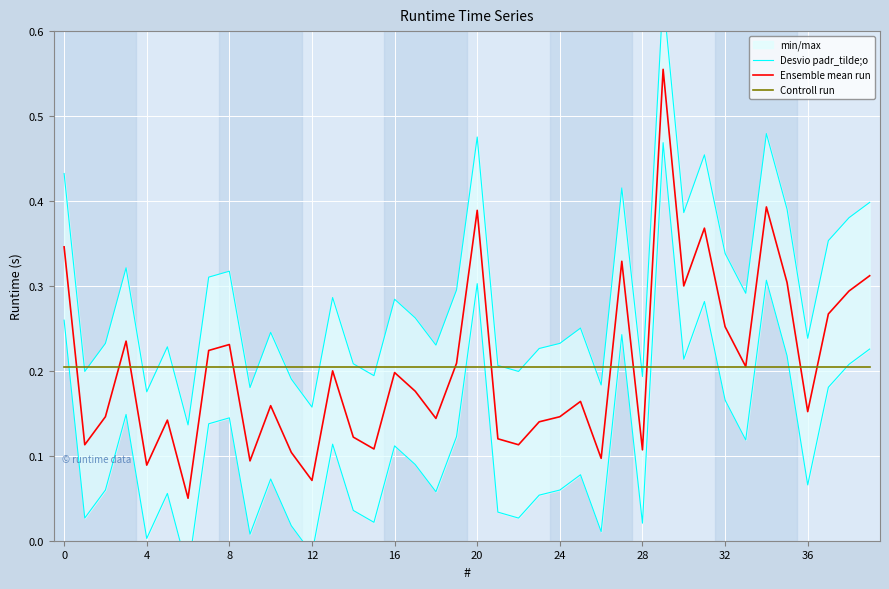

Between 38 and 37, which is larger?

38